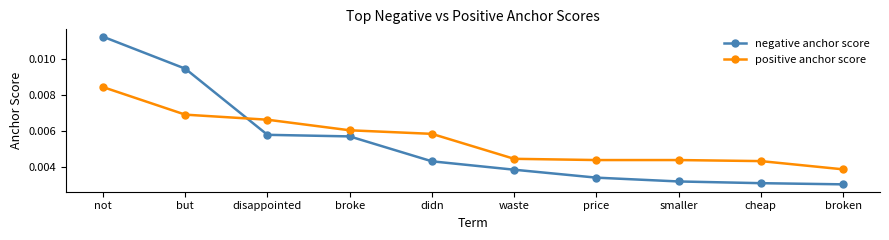

What are all the series names shown in the legend?

negative anchor score, positive anchor score